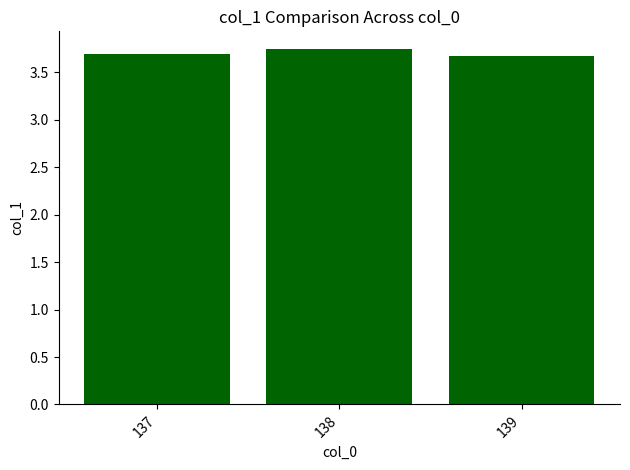

What is the difference between the values at 137 and 138?

0.1